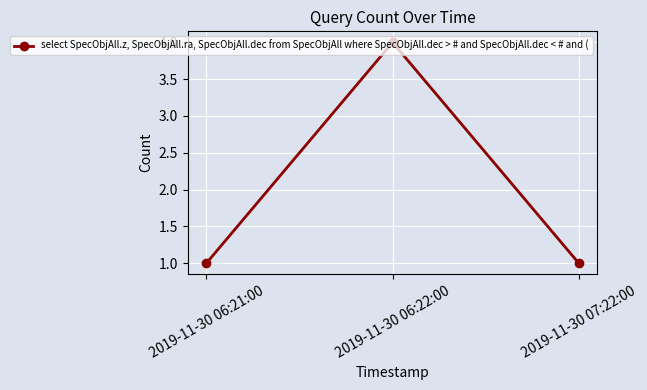

What is the difference between the maximum and minimum values?

3